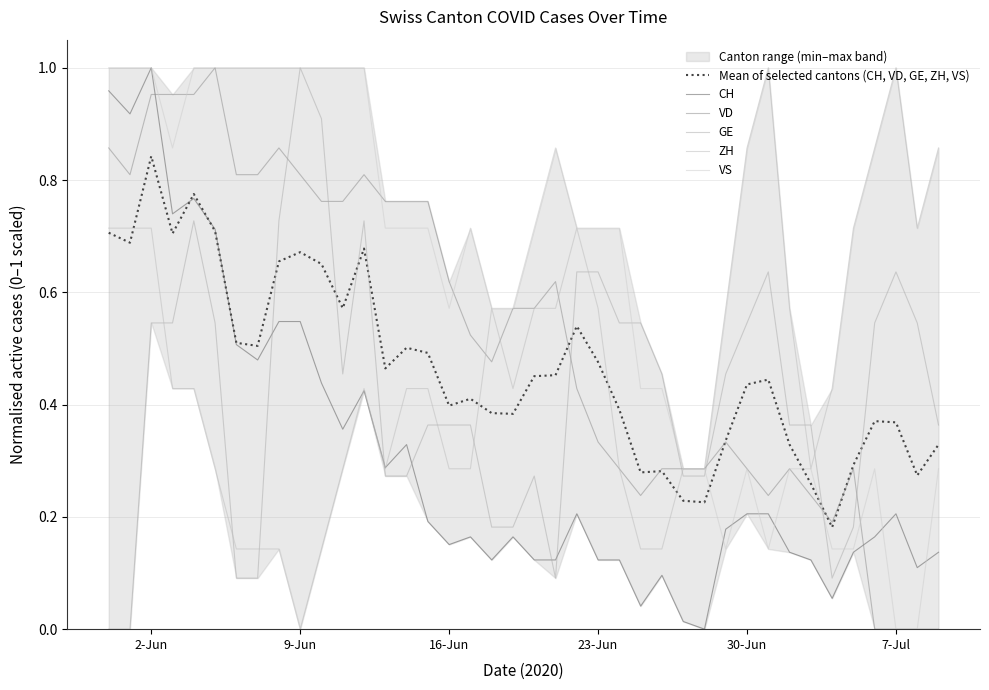

Which category has the lowest value in the ZH series?

9-Jun